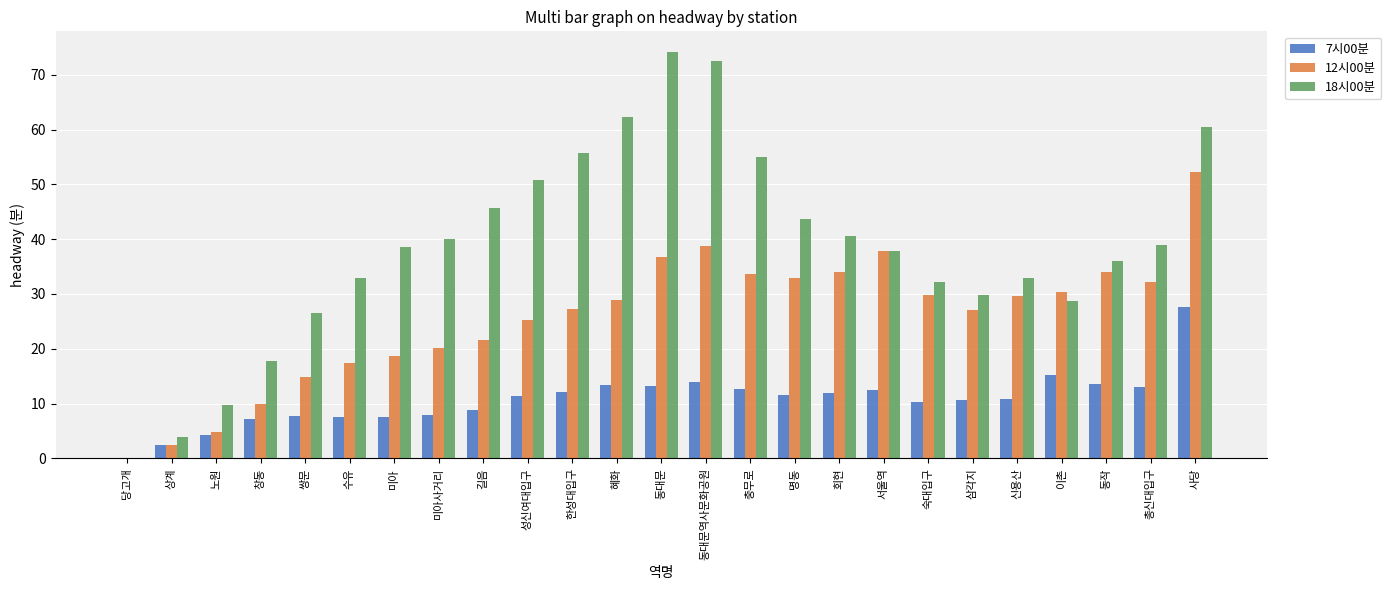

Which series has the largest total across all categories?

18시00분